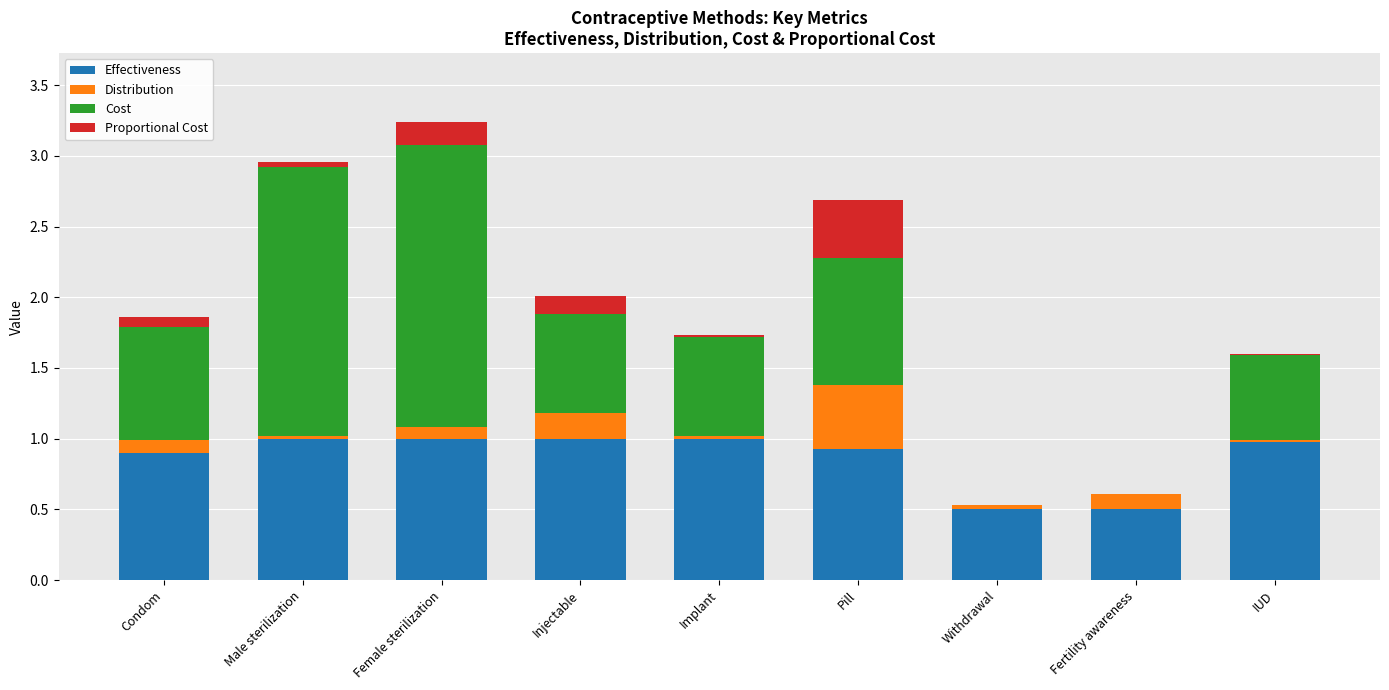

Is it true that Effectiveness equals 0.6 at Injectable?

False